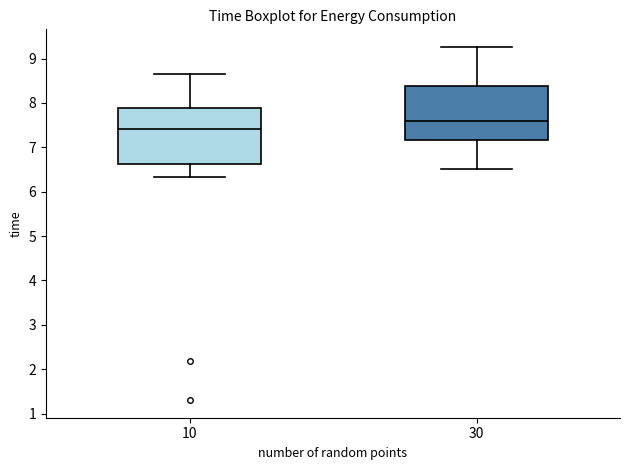

Which box has the highest median line?

30